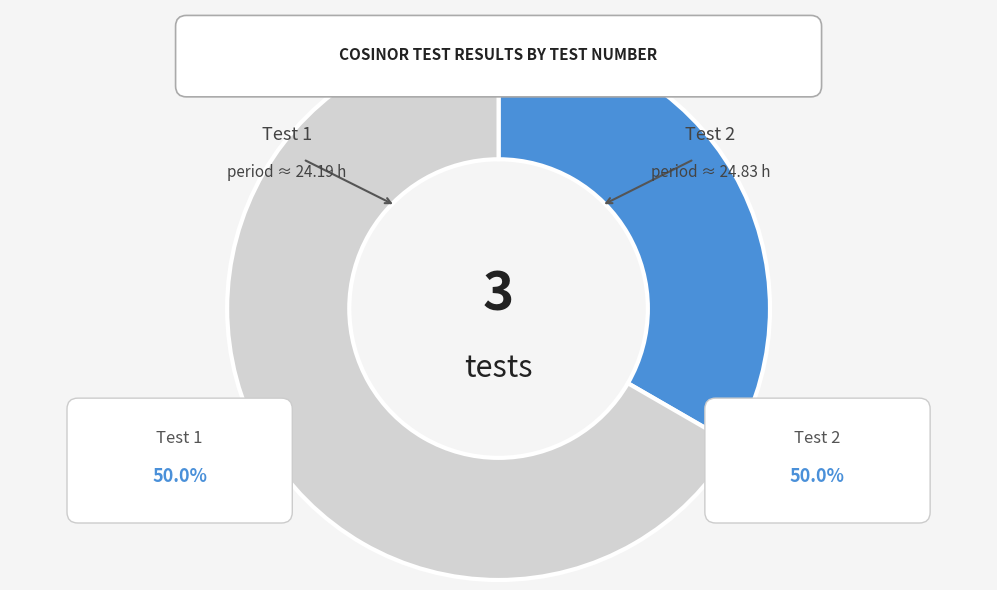

Does any single category account for the majority?

Yes